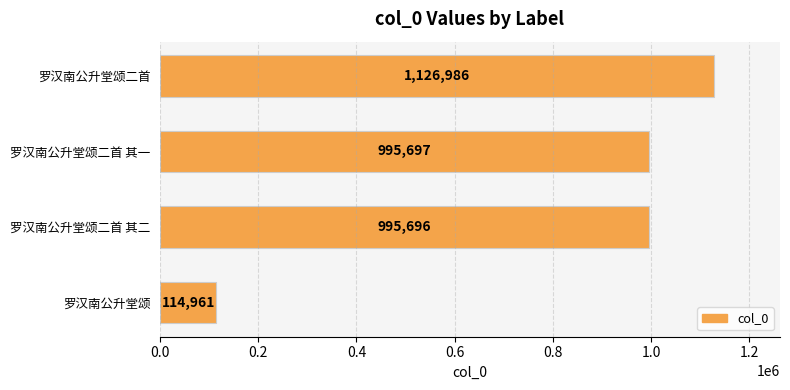

Between 罗汉南公升堂颂二首 and 罗汉南公升堂颂二首 其一, which is larger?

罗汉南公升堂颂二首